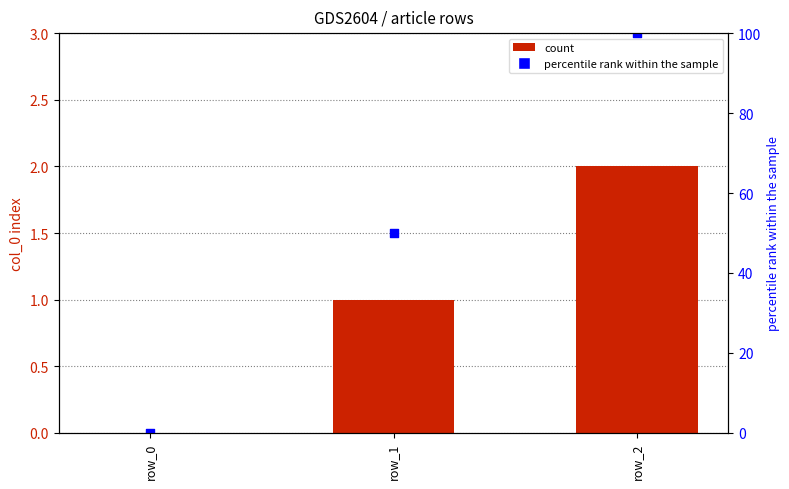

Which series contains the highest Y value?

percentile rank within the sample